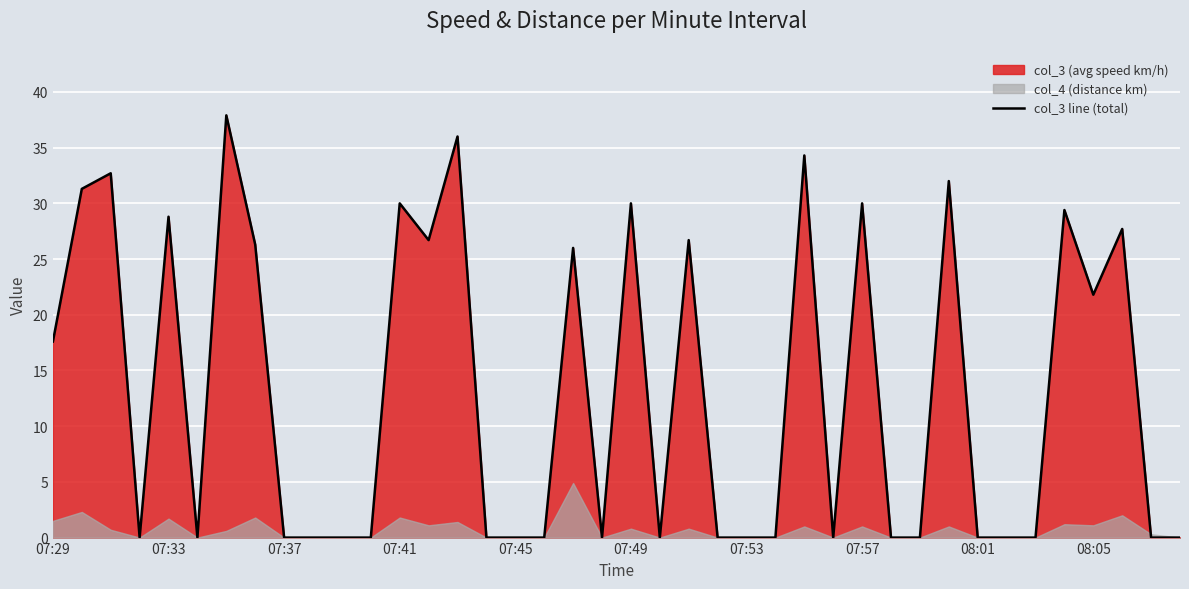

The value at 35 is 29.4. True or false?

True